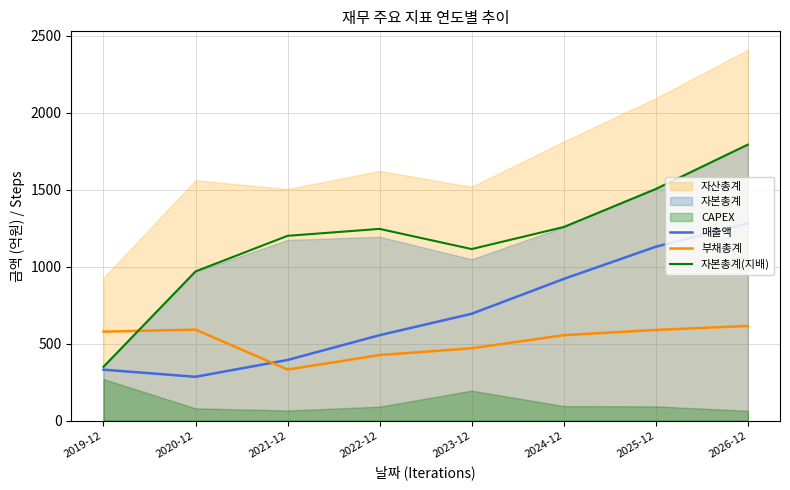

How many times do 부채총계 and 매출액 cross each other?

1